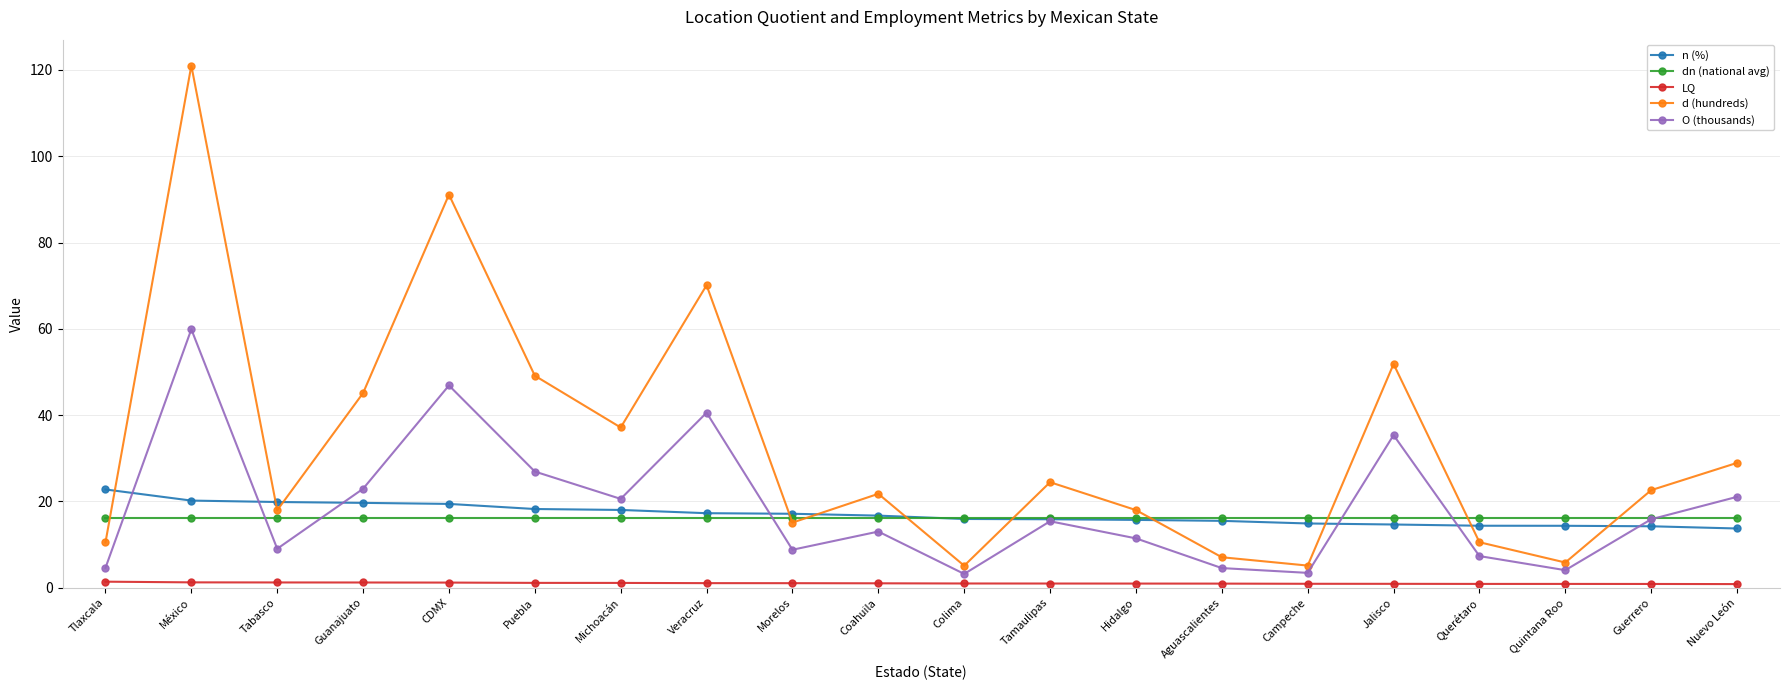

The d (hundreds) series shows 37.1 at Michoacán. True or false?

True